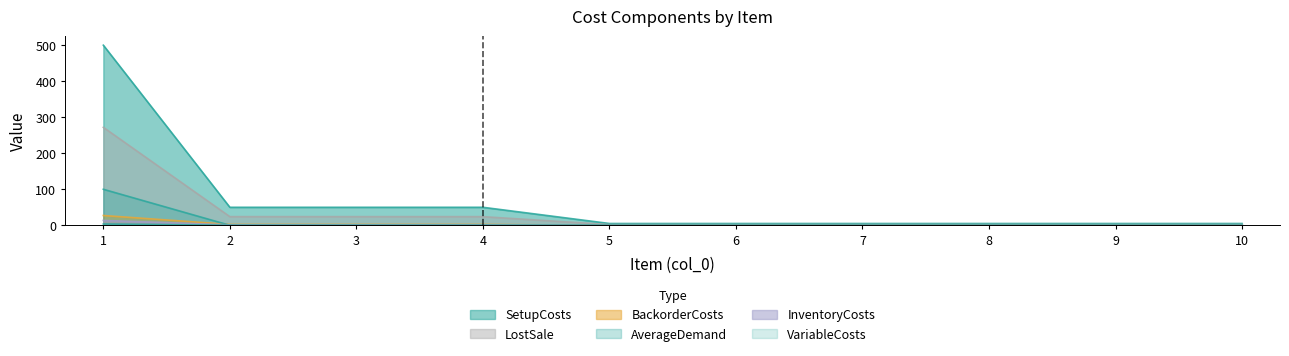

What is the approximate value of InventoryCosts at 5?

2.0